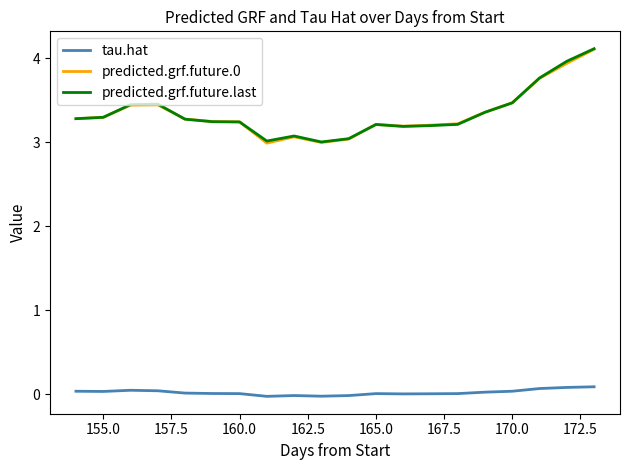

True or false: predicted.grf.future.last and tau.hat cross at least once.

False